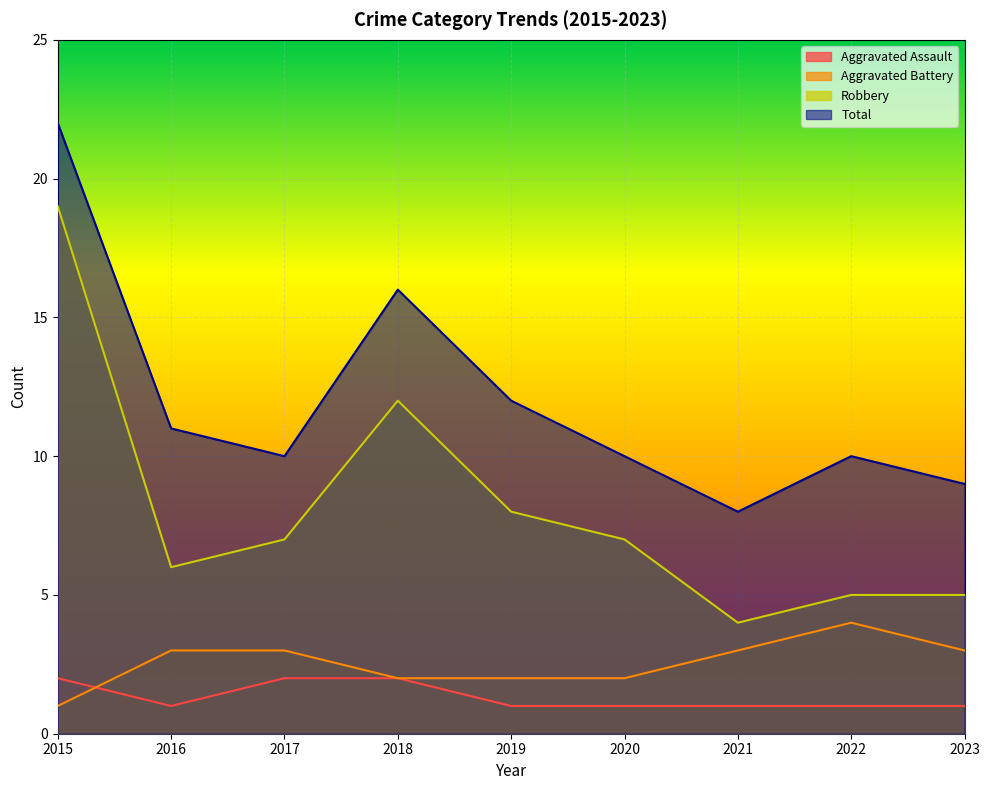

Reading left to right, extract all data points from this chart.

Aggravated Assault: 2015=2	2016=1	2017=2	2018=2	2019=1	2020=1	2021=1	2022=1	2023=1
Aggravated Battery: 2015=1	2016=3	2017=3	2018=2	2019=2	2020=2	2021=3	2022=4	2023=3
Robbery: 2015=19	2016=6	2017=7	2018=12	2019=8	2020=7	2021=4	2022=5	2023=5
Total: 2015=22	2016=11	2017=10	2018=16	2019=12	2020=10	2021=8	2022=10	2023=9